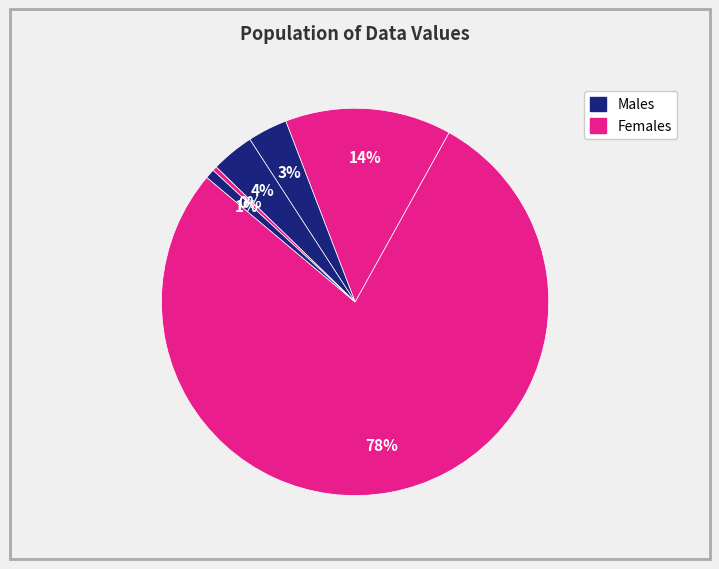

How many segments does this pie chart have?

6